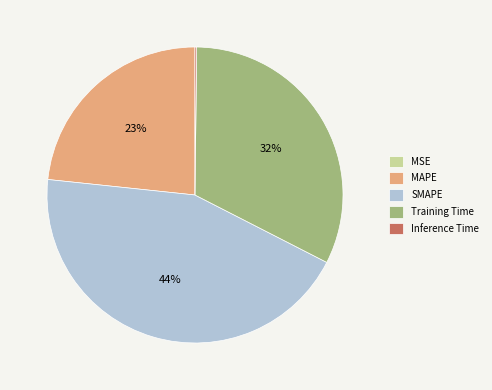

Approximately how many times larger is the value at MAPE compared to SMAPE?

0.5